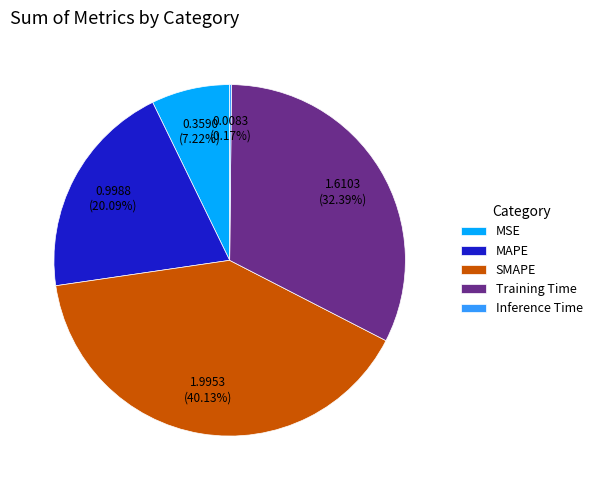

Does SMAPE account for over 50% of the chart?

No